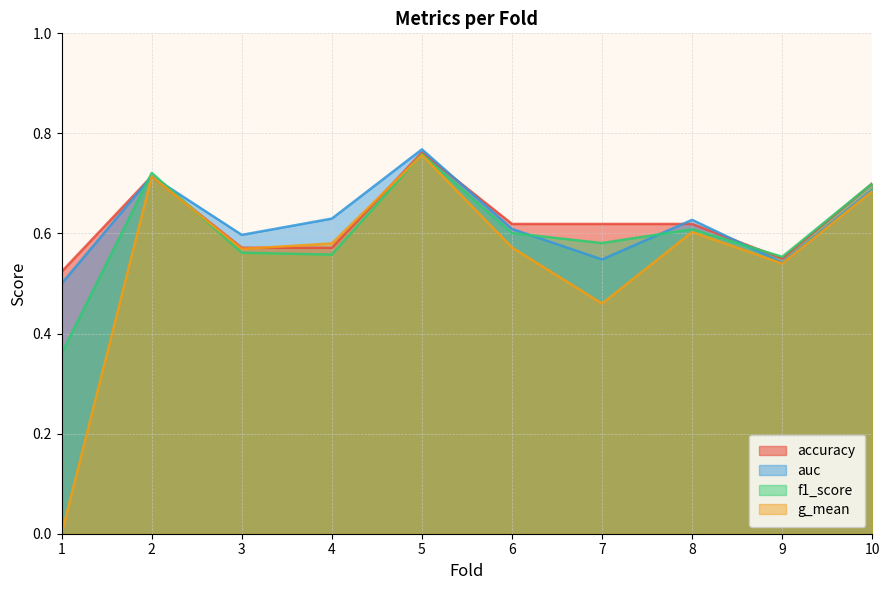

What are all the series names shown in the legend?

accuracy, auc, f1_score, g_mean